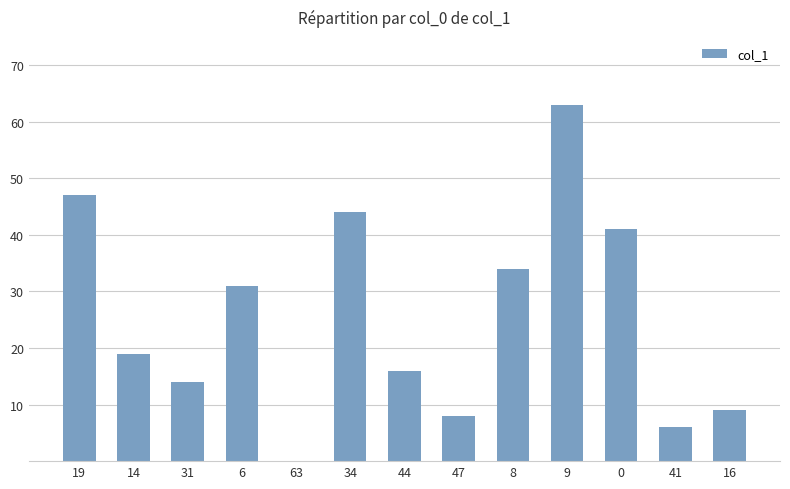

Is it true that the value at 19 is 47?

True